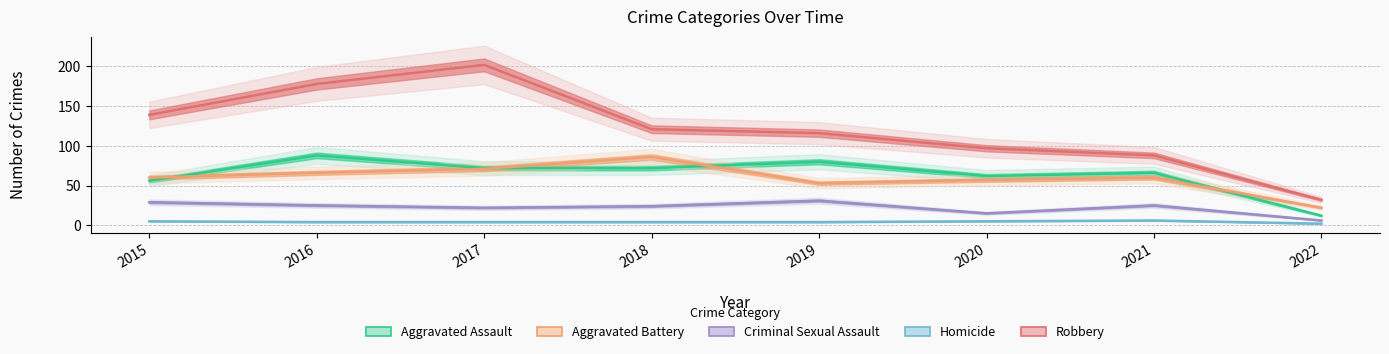

What is the difference between the maximum and minimum values in the Aggravated Assault series?

76